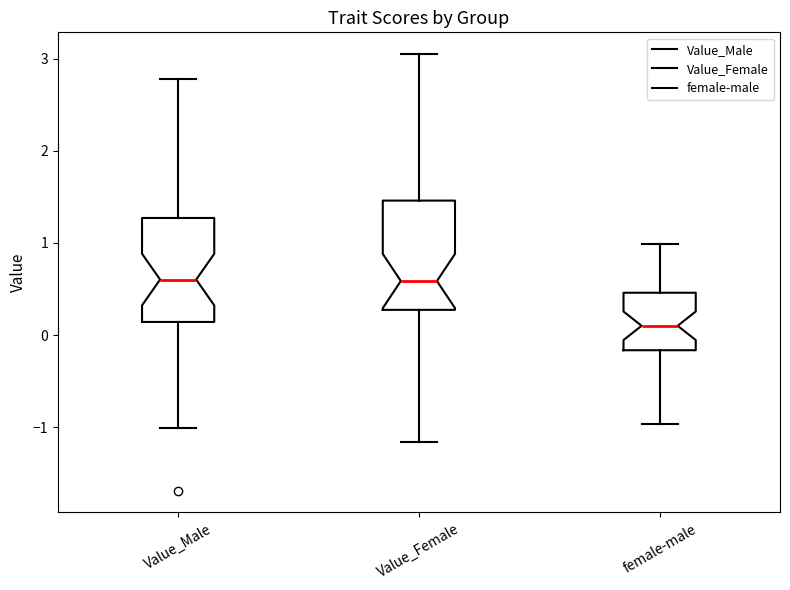

Where does the lower whisker of the box for Value_Female end on the y-axis? The values are not printed on the chart, so give them approximately, as read against the axis.

-1.2